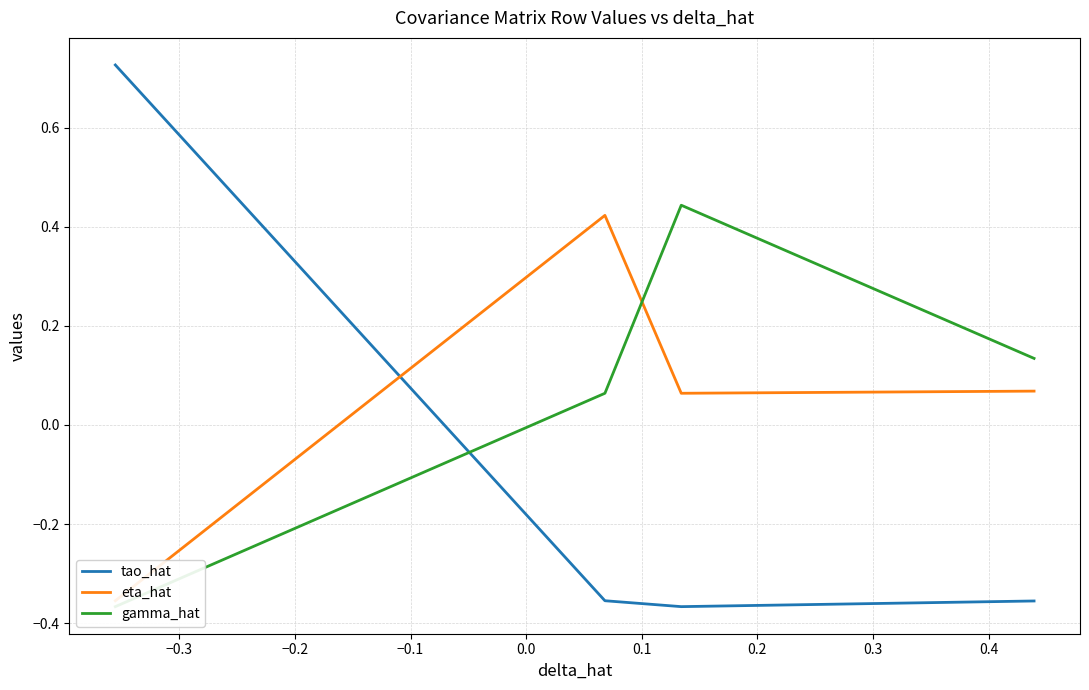

How many lines are shown in the chart?

3